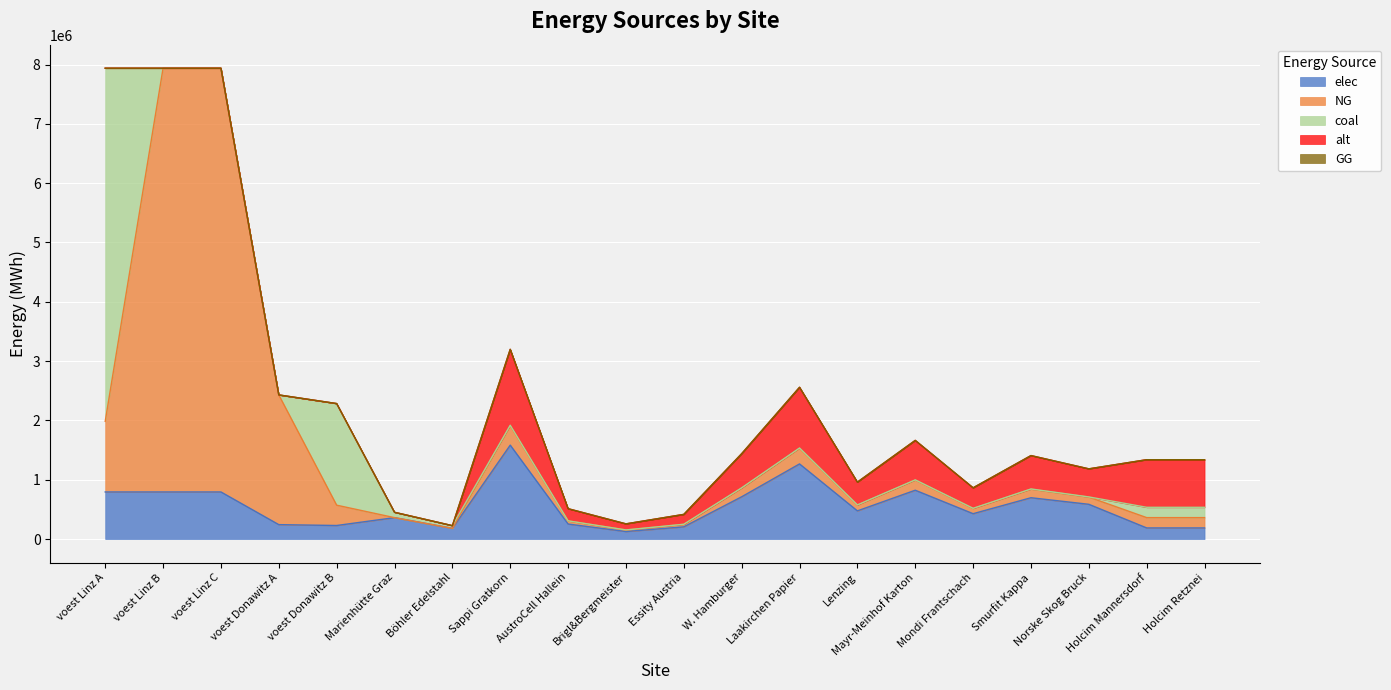

Reading left to right, transcribe all the data shown in this chart.

elec: voest Linz A=793870.4	voest Linz B=793870.4	voest Linz C=793870.4	voest Donawitz A=242990.7	voest Donawitz B=228411.3	Marienhütte Graz=360800.0	Böhler Edelstahl=180400.0	Sappi Gratkorn=1583255.4	AustroCell Hallein=253320.9	Brigl&Bergmeister=126660.4	Essity Austria=205823.2	W. Hamburger=712464.9	Laakirchen Papier=1266604.4	Lenzing=474976.6	Mayr-Meinhof Karton=823292.8	Mondi Frantschach=427479.0	Smurfit Kappa=696632.4	Norske Skog Bruck=585804.5	Holcim Mannersdorf=187288.9	Holcim Retznei=187288.9
NG: voest Linz A=1190805.6	voest Linz B=7144833.3	voest Linz C=7144833.3	voest Donawitz A=2186916.7	voest Donawitz B=342616.9	Marienhütte Graz=0.0	Böhler Edelstahl=0.0	Sappi Gratkorn=328125.5	AustroCell Hallein=52500.1	Brigl&Bergmeister=26250.0	Essity Austria=42656.3	W. Hamburger=147656.5	Laakirchen Papier=262500.4	Lenzing=98437.6	Mayr-Meinhof Karton=170625.3	Mondi Frantschach=88593.9	Smurfit Kappa=144375.2	Norske Skog Bruck=121406.4	Holcim Mannersdorf=173911.1	Holcim Retznei=173911.1
coal: voest Linz A=5954027.8	voest Linz B=0.0	voest Linz C=0.0	voest Donawitz A=0.0	voest Donawitz B=1713084.7	Marienhütte Graz=90200.0	Böhler Edelstahl=45100.0	Sappi Gratkorn=7670.1	AustroCell Hallein=1227.2	Brigl&Bergmeister=613.6	Essity Austria=997.1	W. Hamburger=3451.5	Laakirchen Papier=6136.1	Lenzing=2301.0	Mayr-Meinhof Karton=3988.4	Mondi Frantschach=2070.9	Smurfit Kappa=3374.8	Norske Skog Bruck=2837.9	Holcim Mannersdorf=173911.1	Holcim Retznei=173911.1
alt: voest Linz A=0.0	voest Linz B=0.0	voest Linz C=0.0	voest Donawitz A=0.0	voest Donawitz B=0.0	Marienhütte Graz=0.0	Böhler Edelstahl=0.0	Sappi Gratkorn=1279367.4	AustroCell Hallein=204698.8	Brigl&Bergmeister=102349.4	Essity Austria=166317.8	W. Hamburger=575715.3	Laakirchen Papier=1023493.9	Lenzing=383810.2	Mayr-Meinhof Karton=665271.0	Mondi Frantschach=345429.2	Smurfit Kappa=562921.6	Norske Skog Bruck=473365.9	Holcim Mannersdorf=802666.7	Holcim Retznei=802666.7
GG: voest Linz A=0.0	voest Linz B=0.0	voest Linz C=0.0	voest Donawitz A=0.0	voest Donawitz B=0.0	Marienhütte Graz=0.0	Böhler Edelstahl=0.0	Sappi Gratkorn=0.0	AustroCell Hallein=0.0	Brigl&Bergmeister=0.0	Essity Austria=0.0	W. Hamburger=0.0	Laakirchen Papier=0.0	Lenzing=0.0	Mayr-Meinhof Karton=0.0	Mondi Frantschach=0.0	Smurfit Kappa=0.0	Norske Skog Bruck=0.0	Holcim Mannersdorf=0.0	Holcim Retznei=0.0